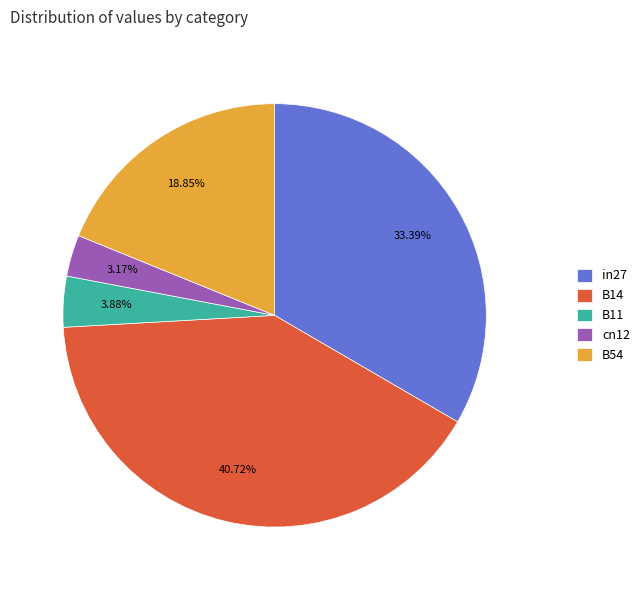

To the nearest percent, what percentage of the pie is B14?

41%